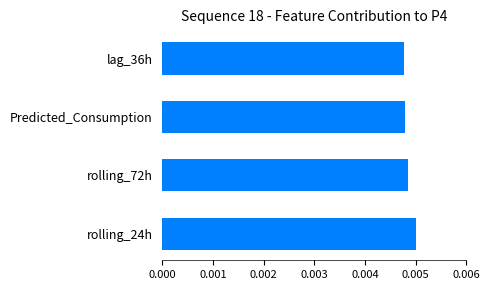

At which category does the chart reach its peak across all series?

rolling_24h